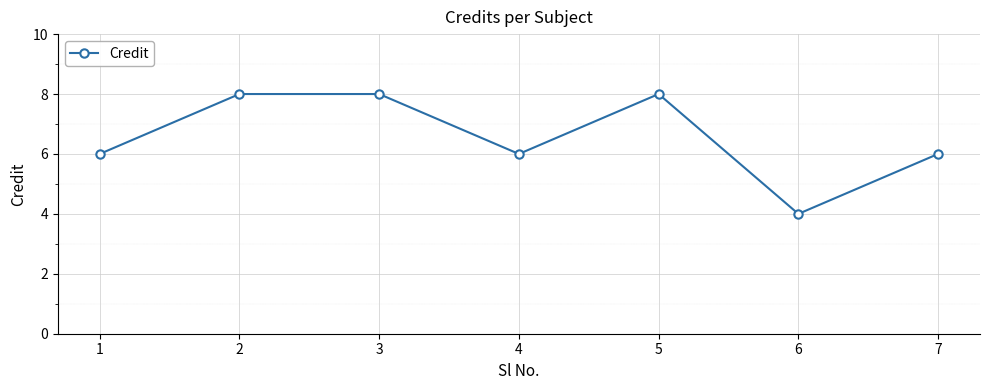

What is the smallest value displayed?

4